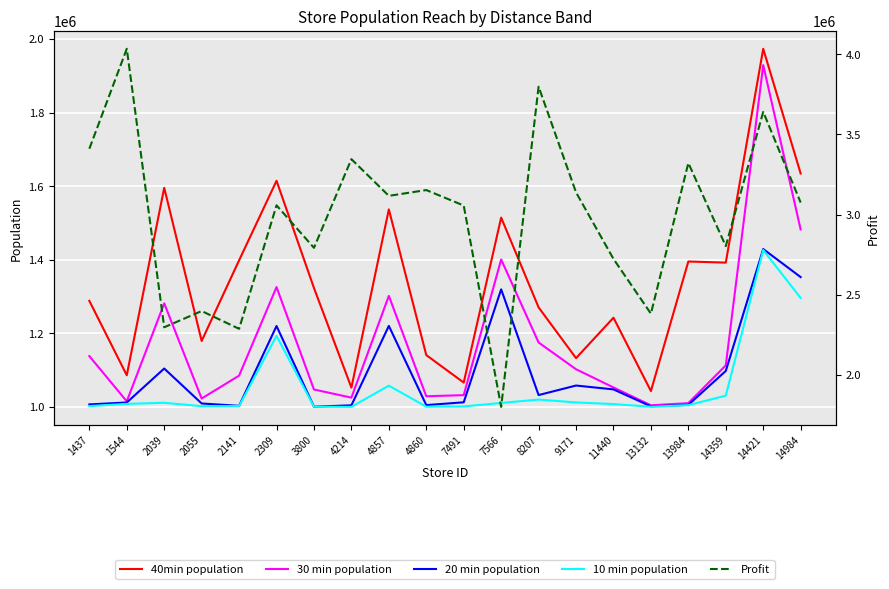

In 40min population, how many points are lower than both neighbors (excluding endpoints)?

7